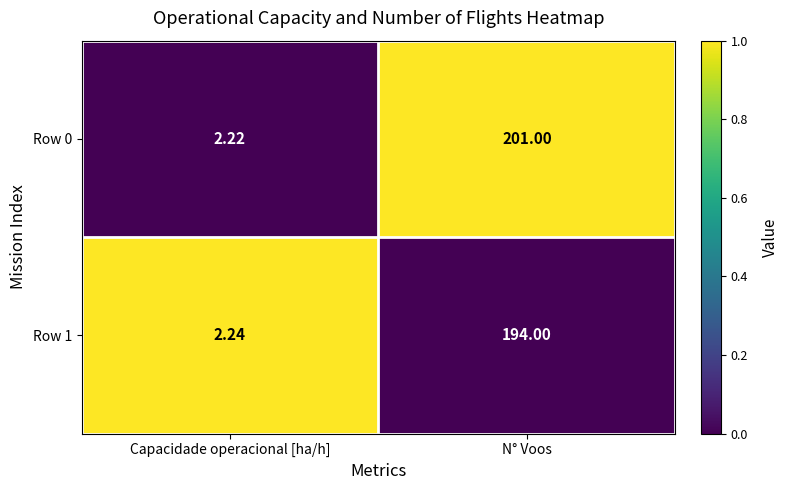

What is the difference between the highest and lowest values at Capacidade operacional [ha/h]?

0.0